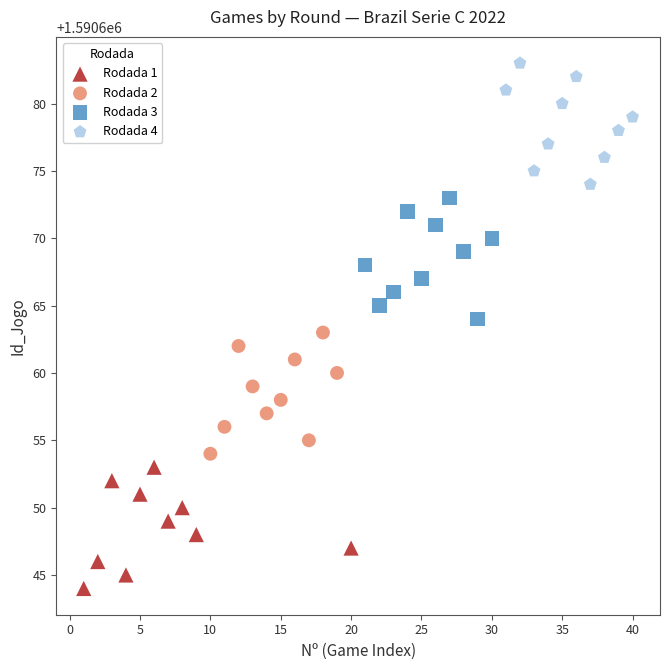

Which series contains the lowest Y value?

Rodada 1